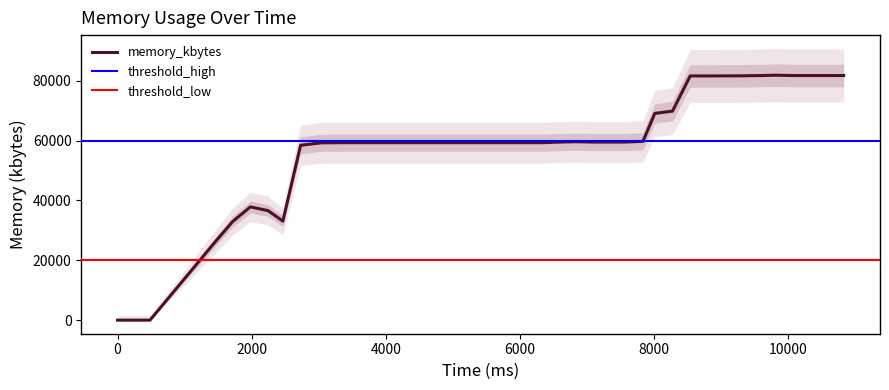

Read the value at 9592, to the nearest 100.

81800